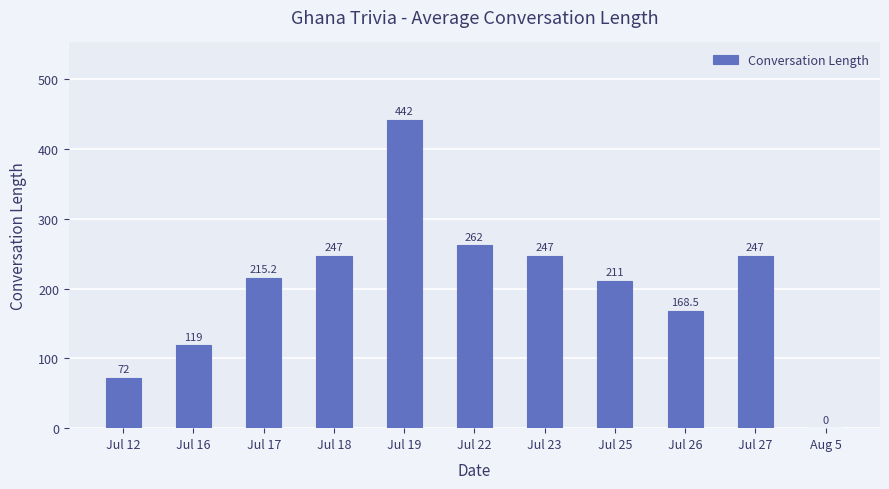

Approximately how many times larger is the value at Jul 22 compared to Jul 19?

0.6